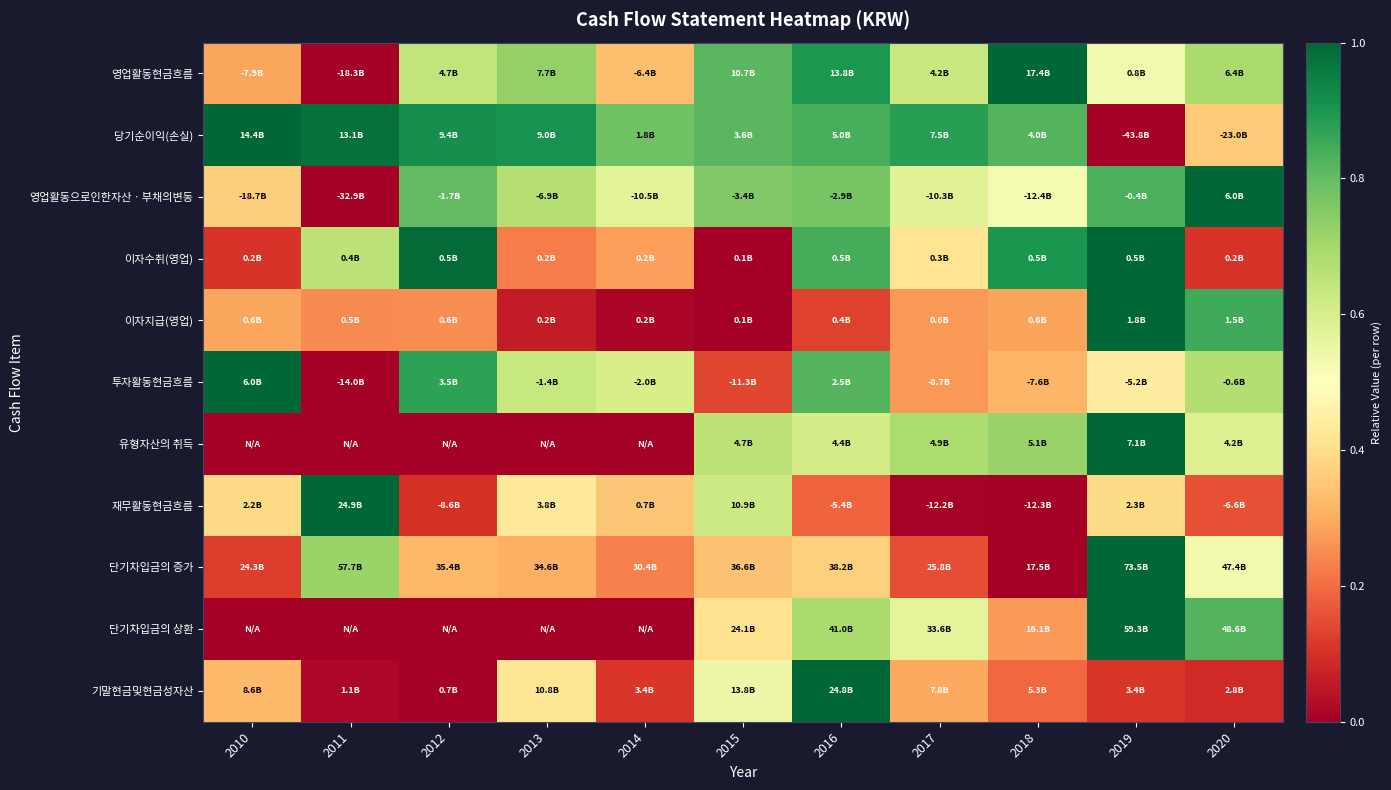

Which has a higher value, 2019 or 2016?

2016